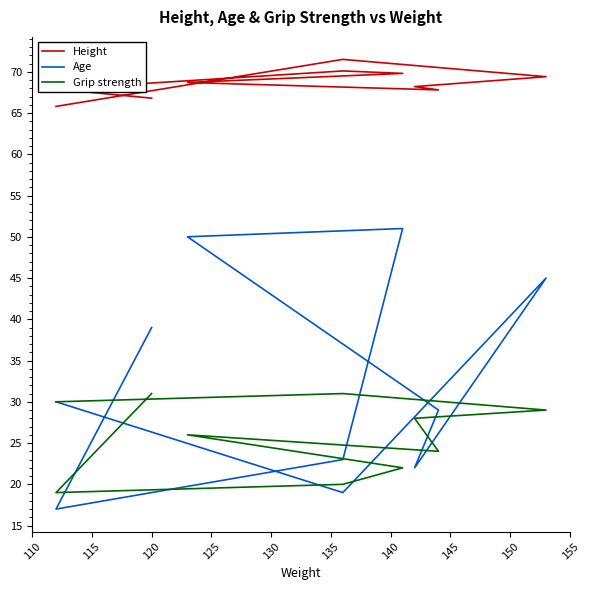

What is the value of the Height point at the 5th from the left?

67.8